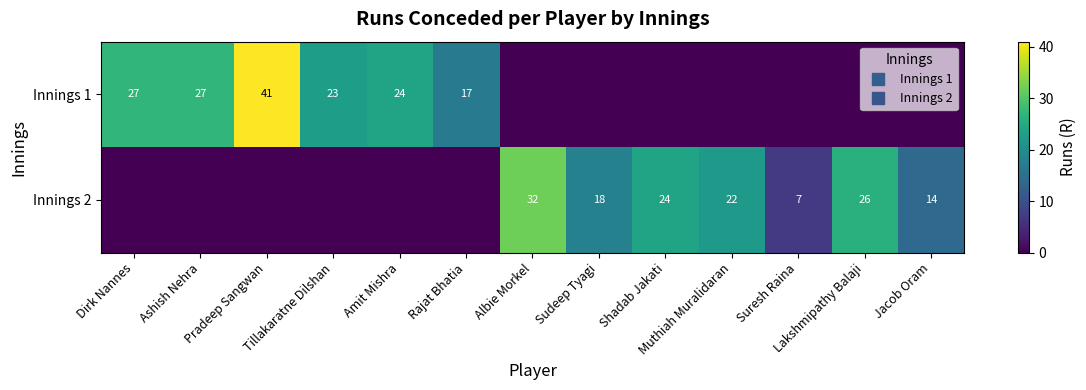

Which series has the largest total across all categories?

Innings 1